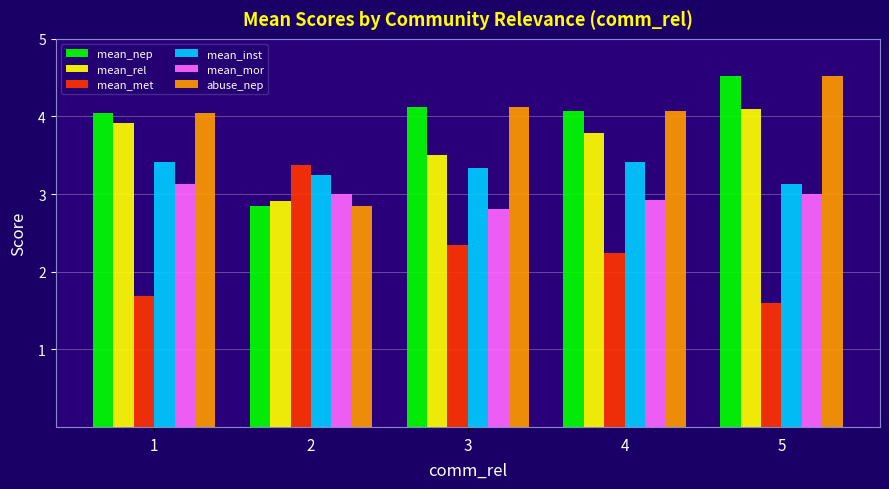

What is the sum of all mean_mor values?

14.9